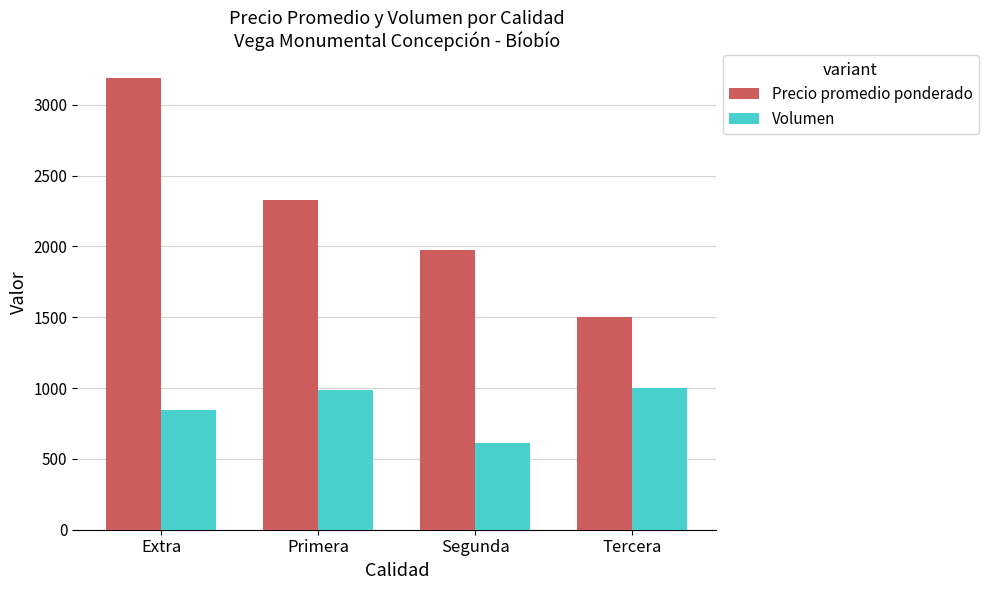

At which category is the sum across all series the highest?

Extra